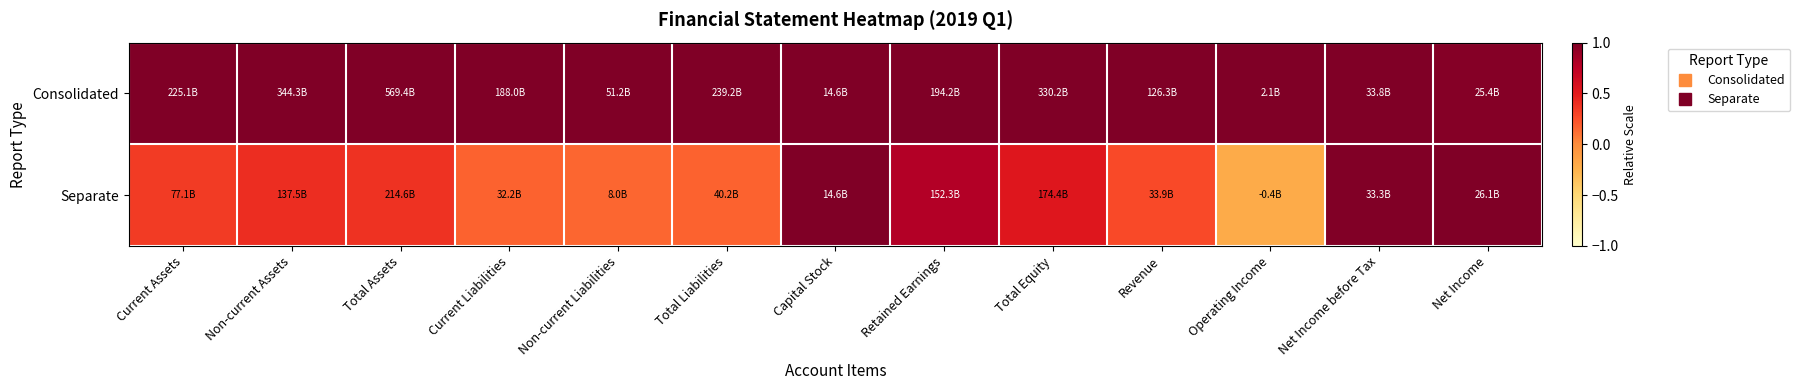

Which series has the widest spread of values?

Separate